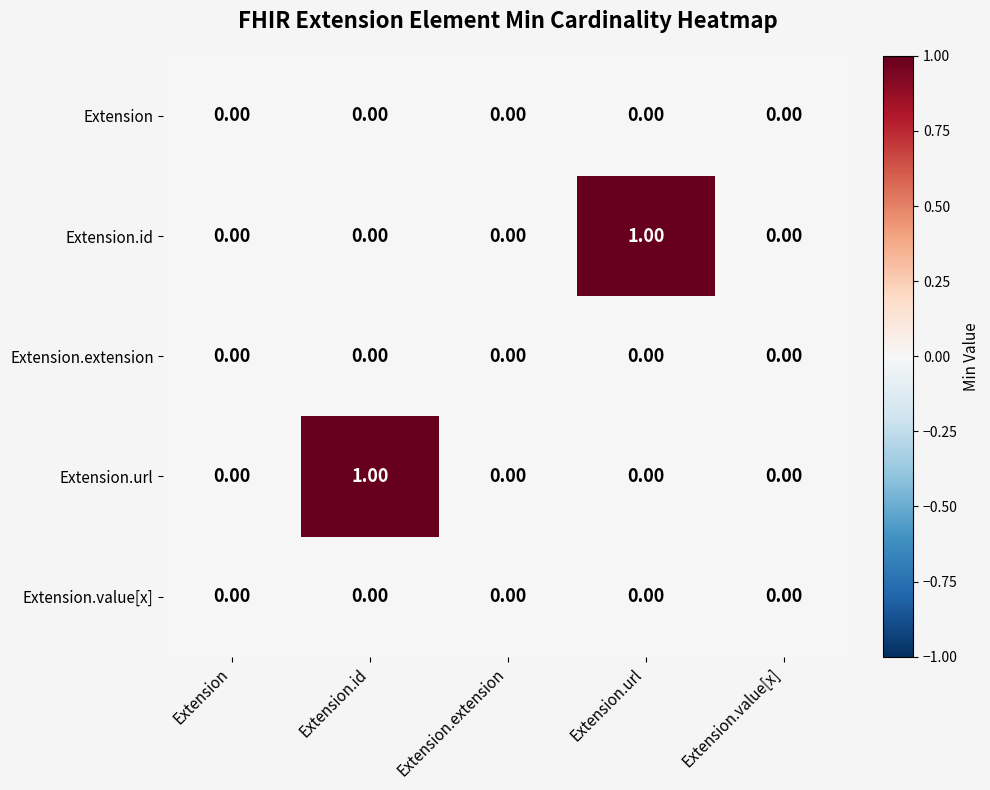

Which series changed the most between Extension.id and Extension.extension?

Extension.url